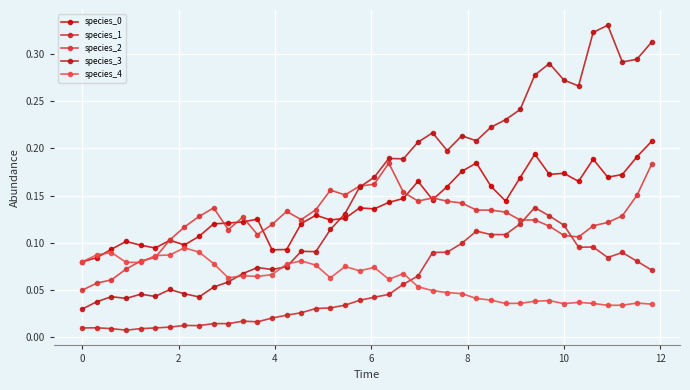

How many distinct data groups are displayed?

5